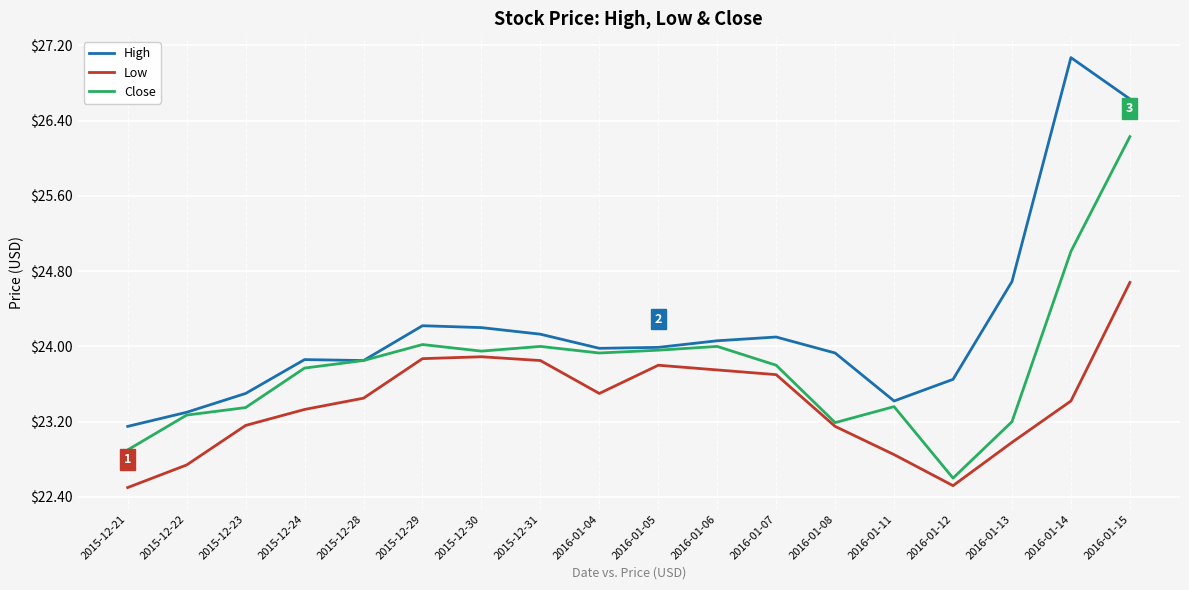

The value of Low at 2016-01-06 is 40.4. True or false?

False